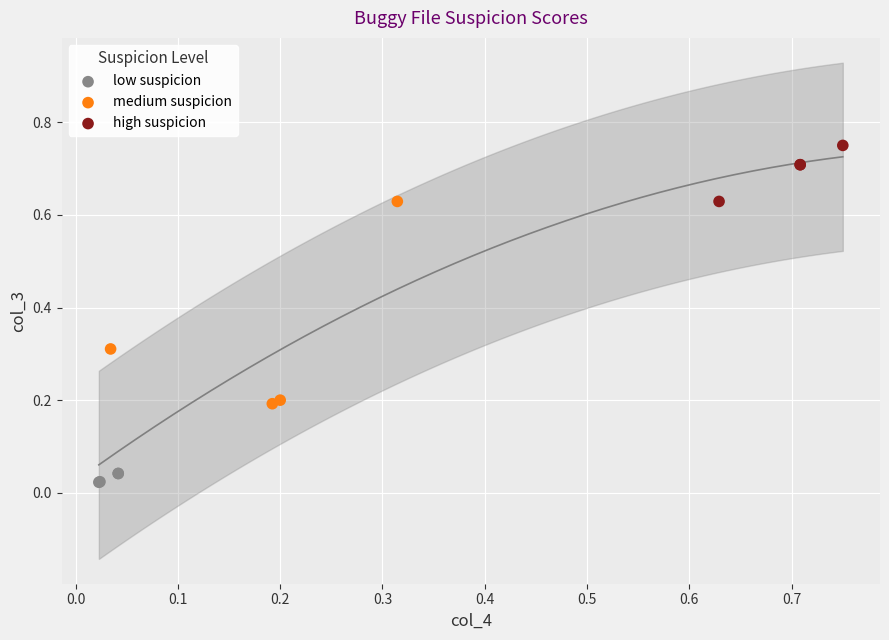

Which series reaches the maximum Y coordinate?

high suspicion